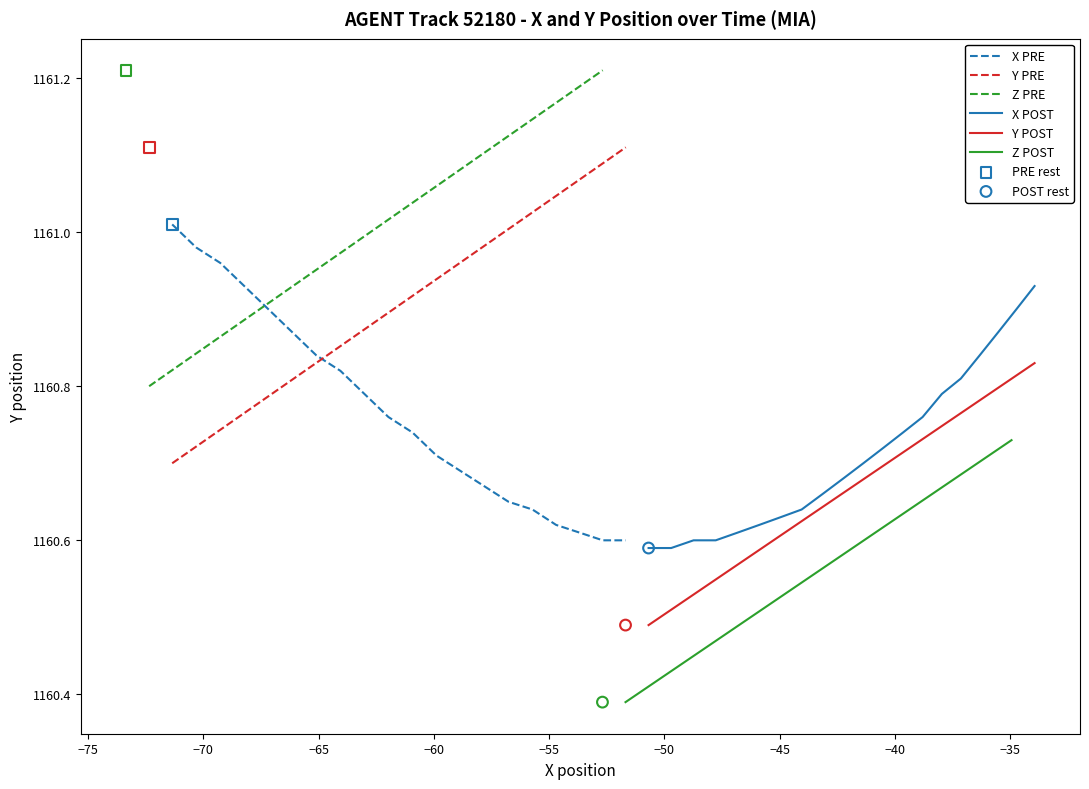

Which series reaches the minimum Y coordinate?

Z POST